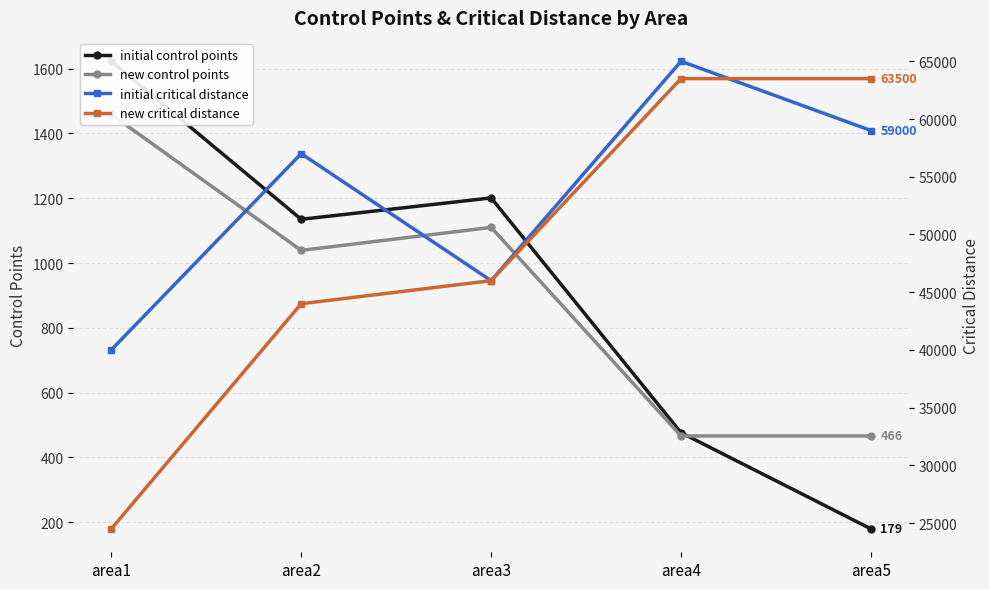

Reading left to right, list all the values displayed in this chart.

initial control points: 1623	1135	1201	476	179
new control points: 1459	1039	1110	466	466
initial critical distance: 40000	57000	46000	65000	59000
new critical distance: 24500	44000	46000	63500	63500